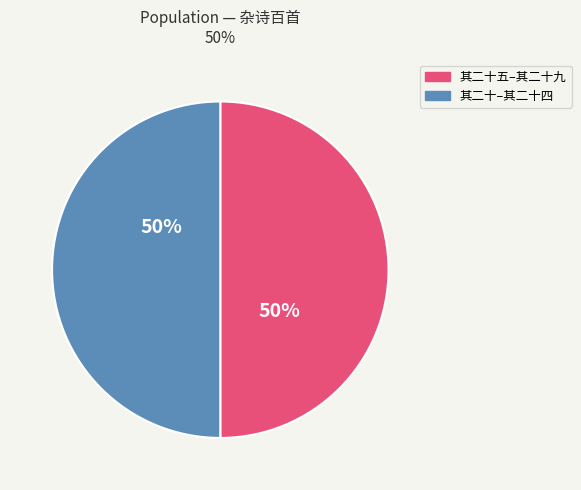

Count the number of slices in the pie.

2